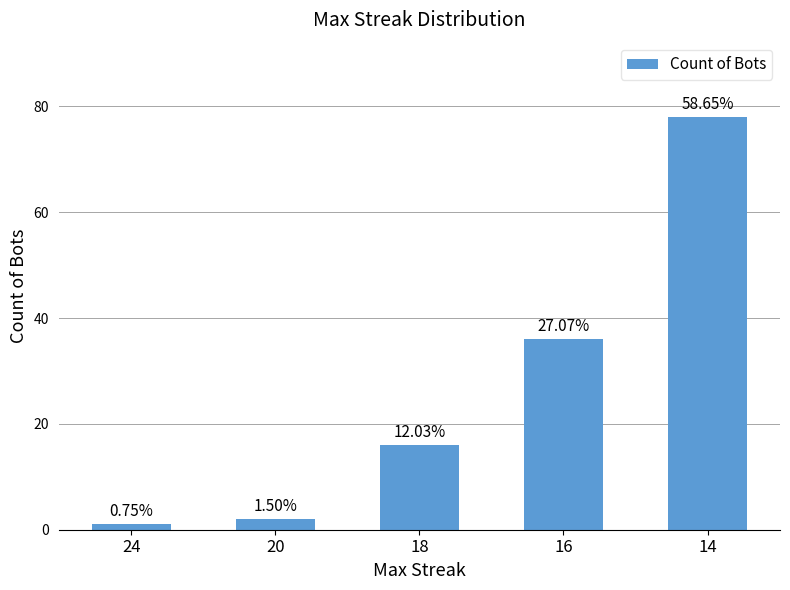

The chart shows a value of 2 at 24. True or false?

False